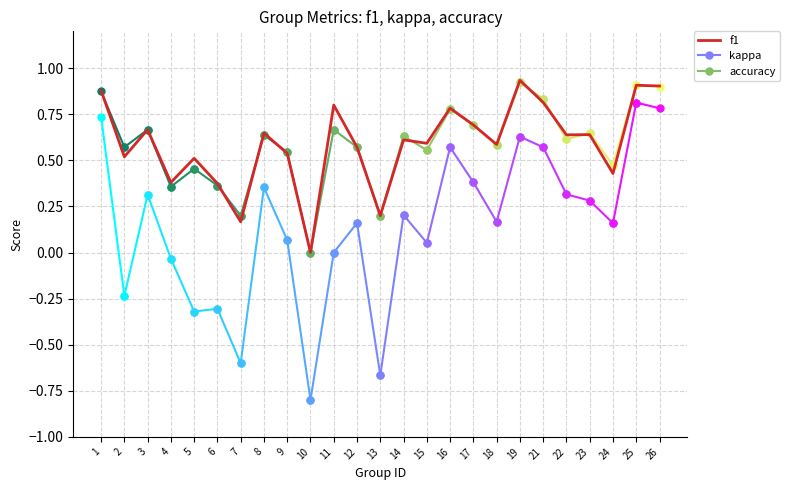

Which has a higher value, 17 or 23?

17